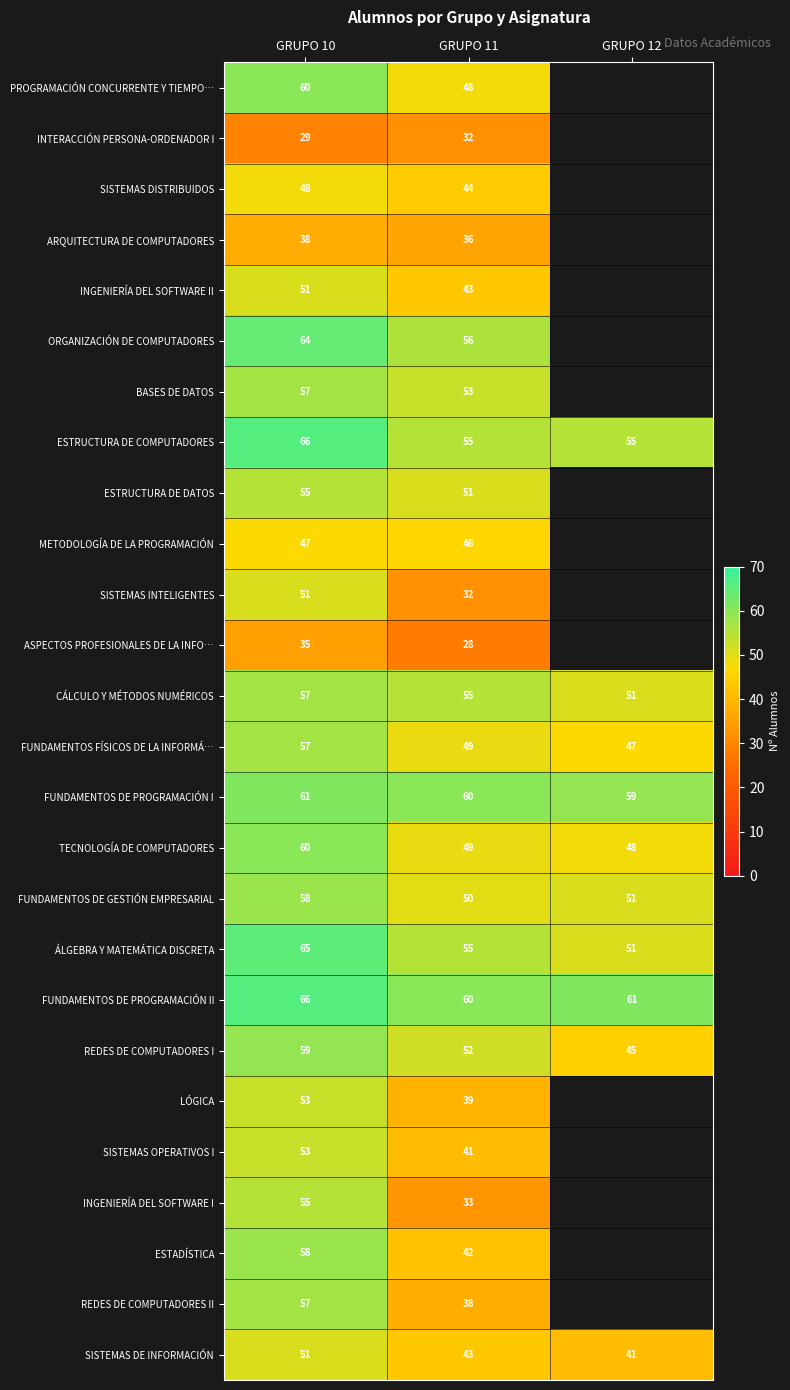

At which label is FUNDAMENTOS DE GESTIÓN EMPRESARIAL closest to 54?

GRUPO 12